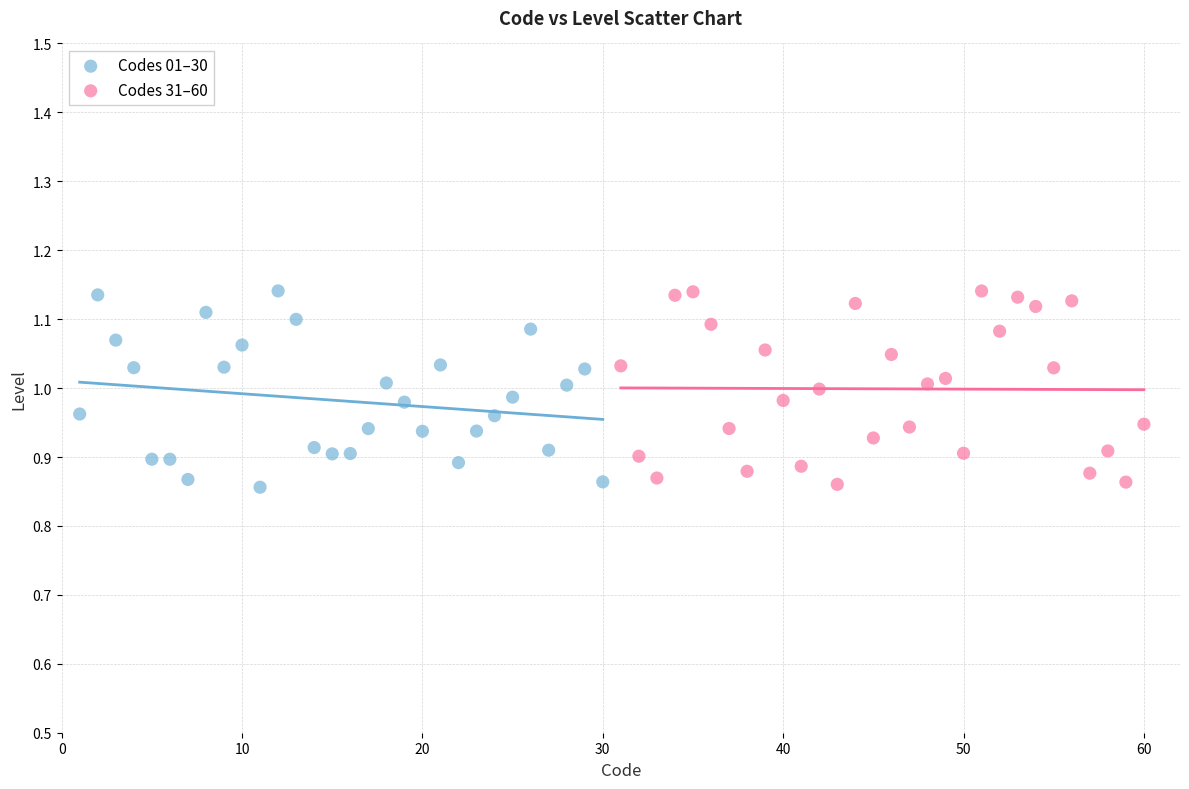

What are all the series names shown in the legend?

Codes 01–30, Codes 31–60